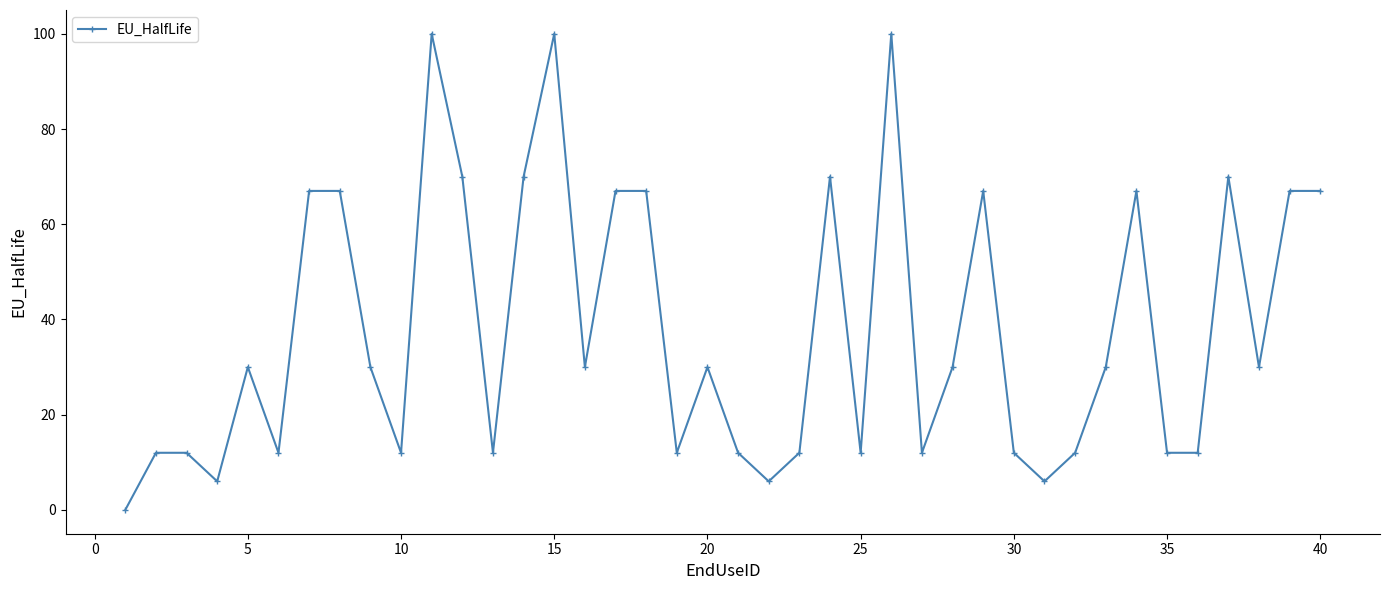

What is the greatest value displayed?

100